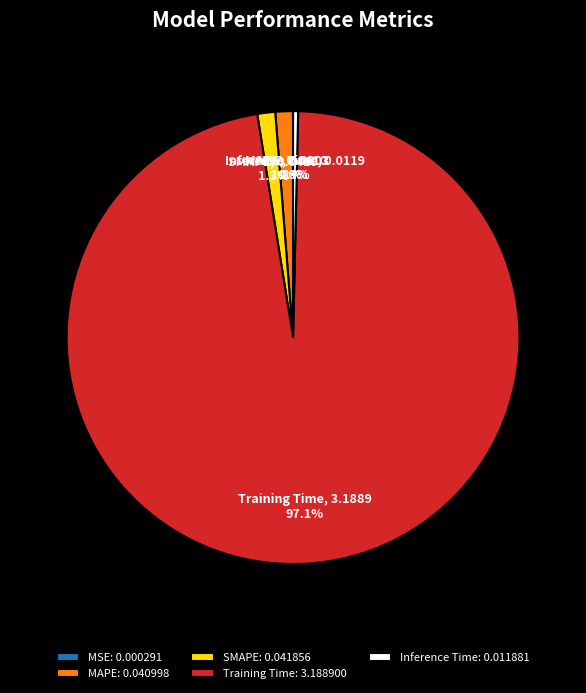

What portion of the pie excludes SMAPE?

98.7%